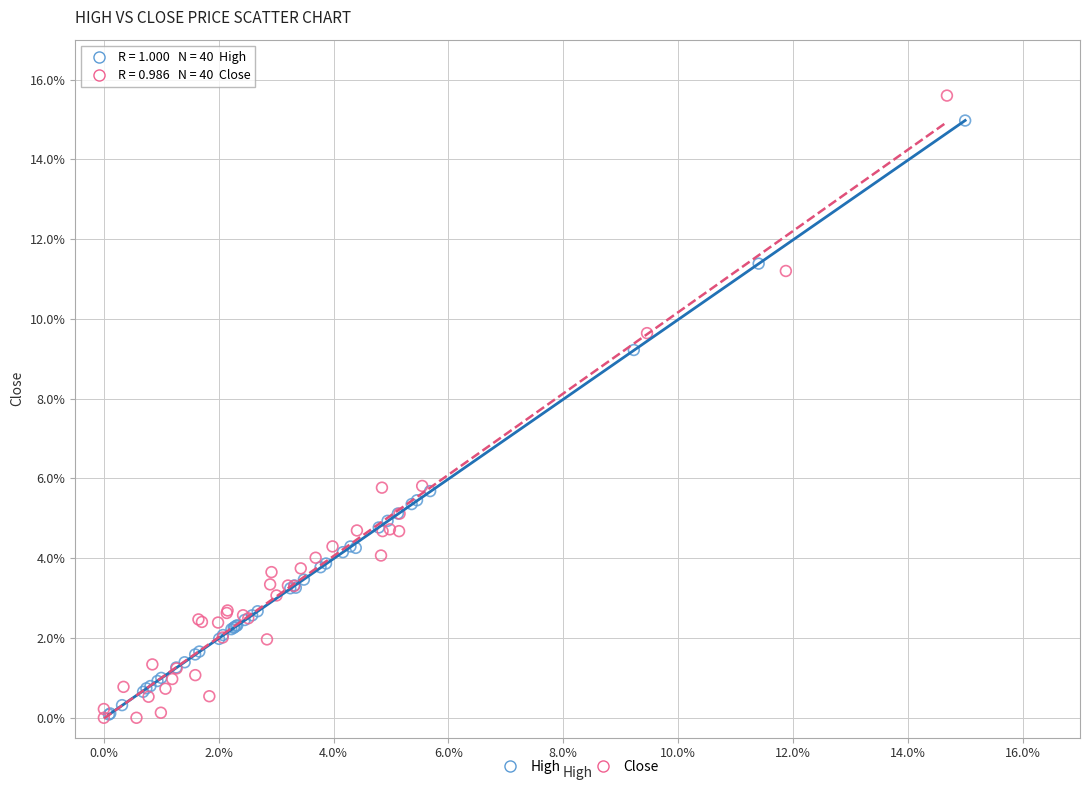

Which series has the largest Y range (max minus min)?

Close